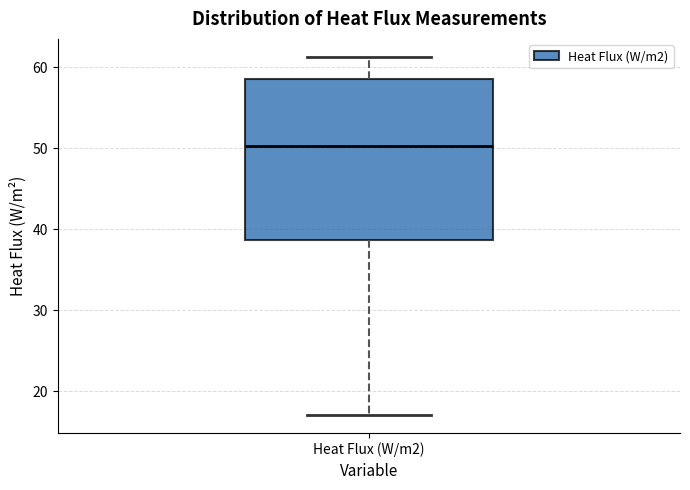

Where does the upper whisker of the box for Heat Flux (W/m2) end on the y-axis? The values are not printed on the chart, so give them approximately, as read against the axis.

61